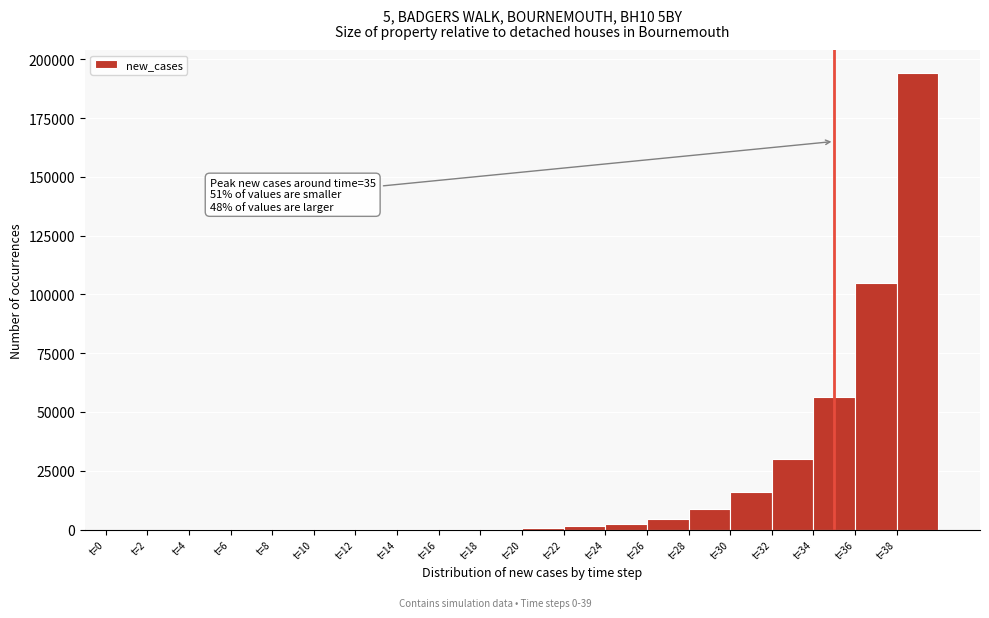

Which range on the x-axis has the tallest bar?

38 to 40